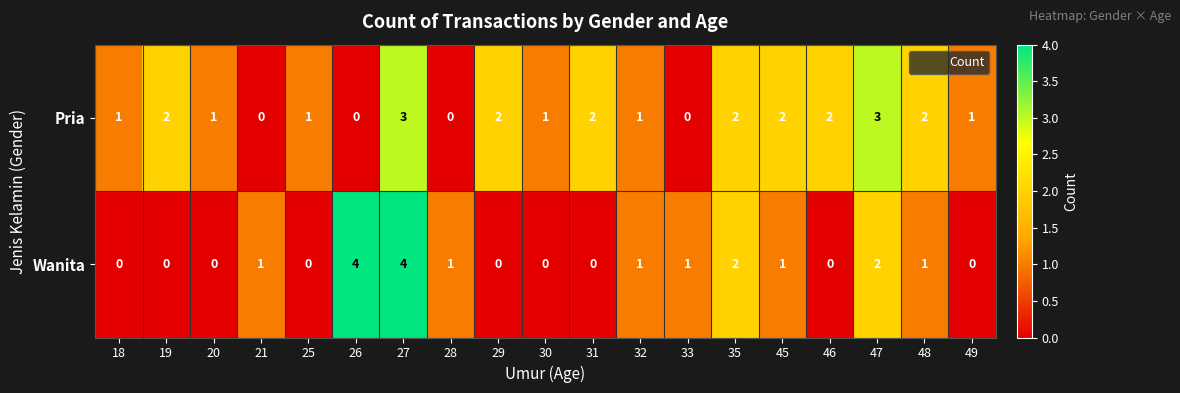

What is the maximum value shown in the chart?

4